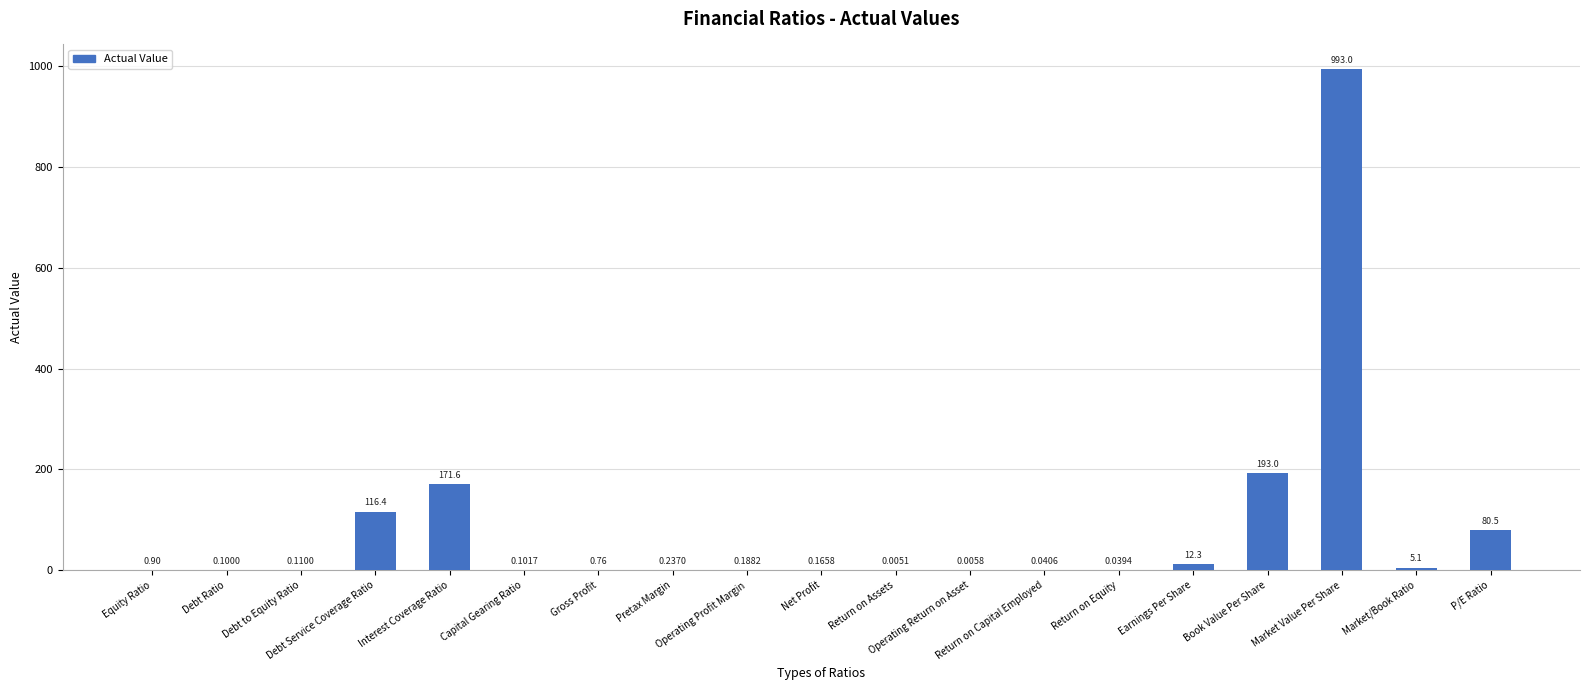

What is the sum of all values?

1574.6